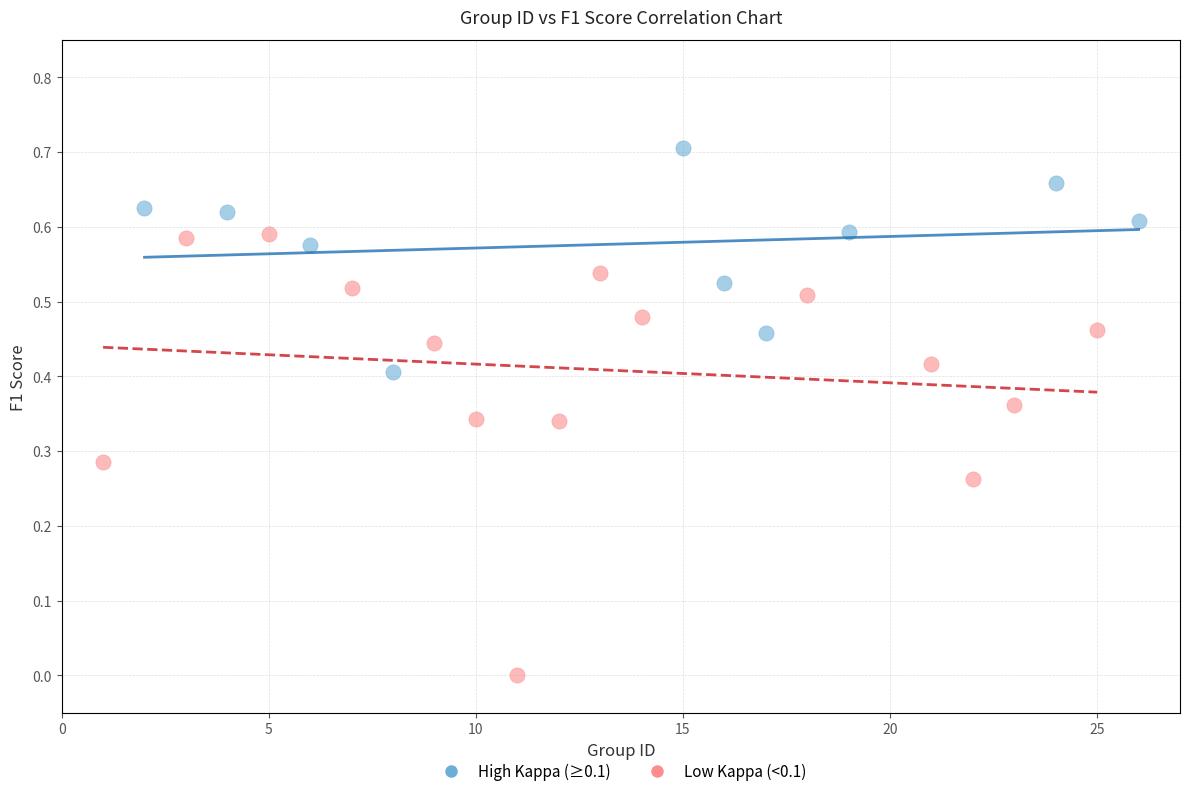

Which series reaches the maximum Y coordinate?

High Kappa (≥0.1)